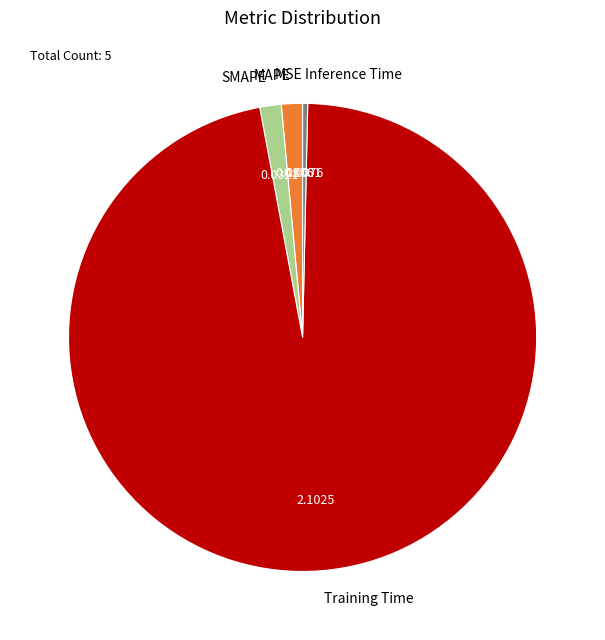

What is the majority slice?

Training Time